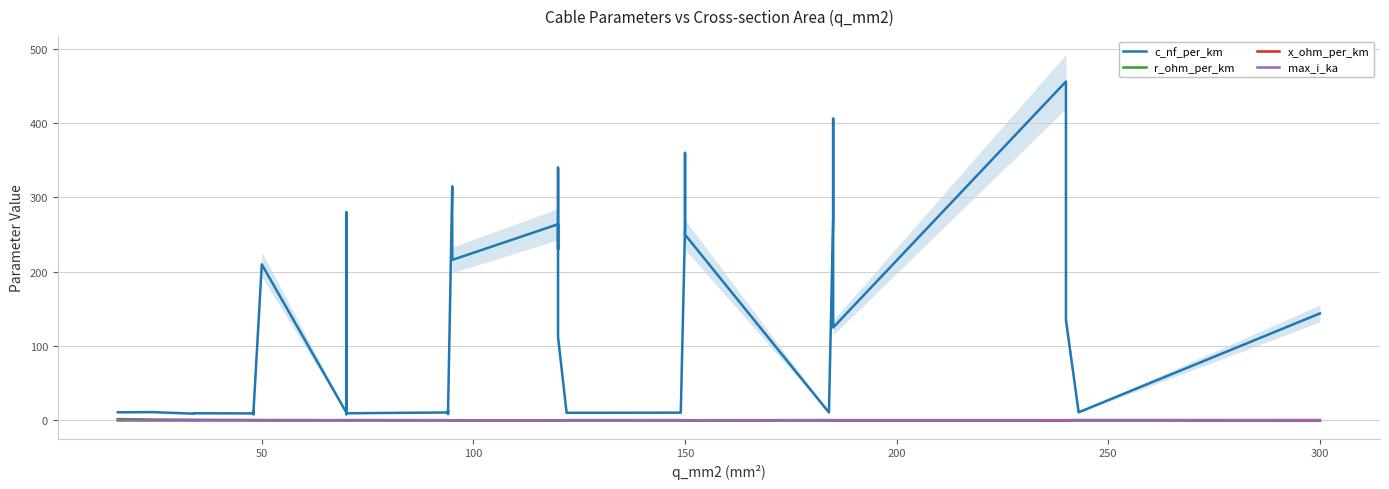

How many lines are shown in the chart?

4